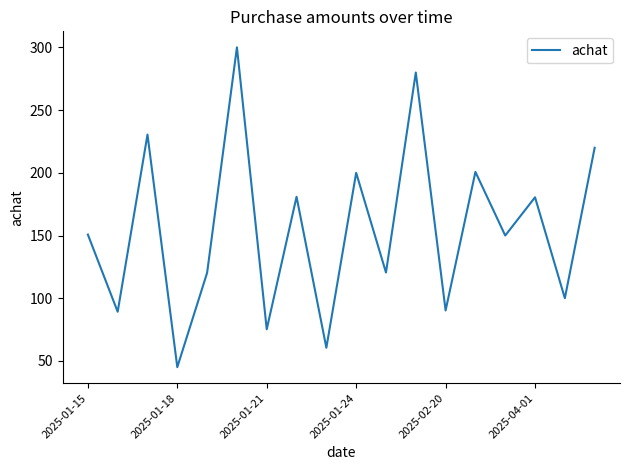

What is the greatest value displayed?

300.1